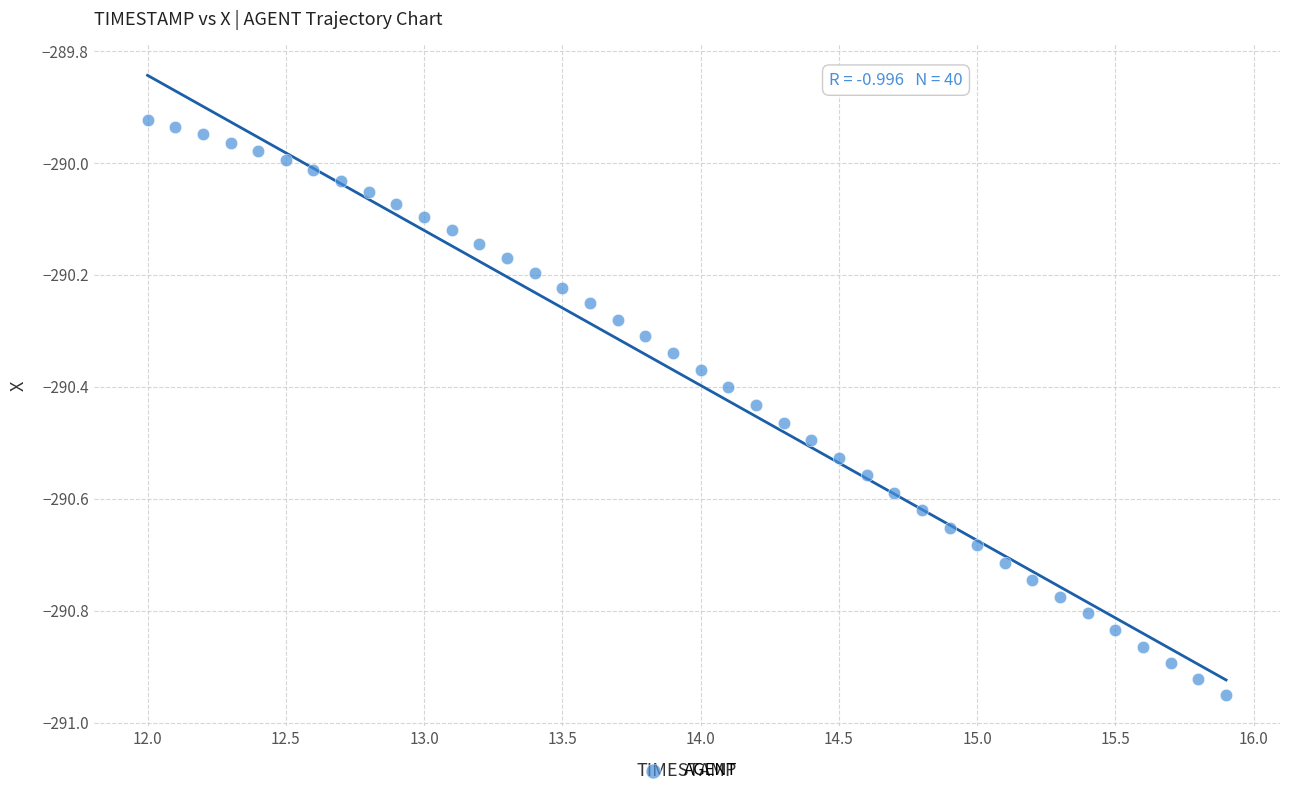

What is the range of Y values (max minus min)?

1.0